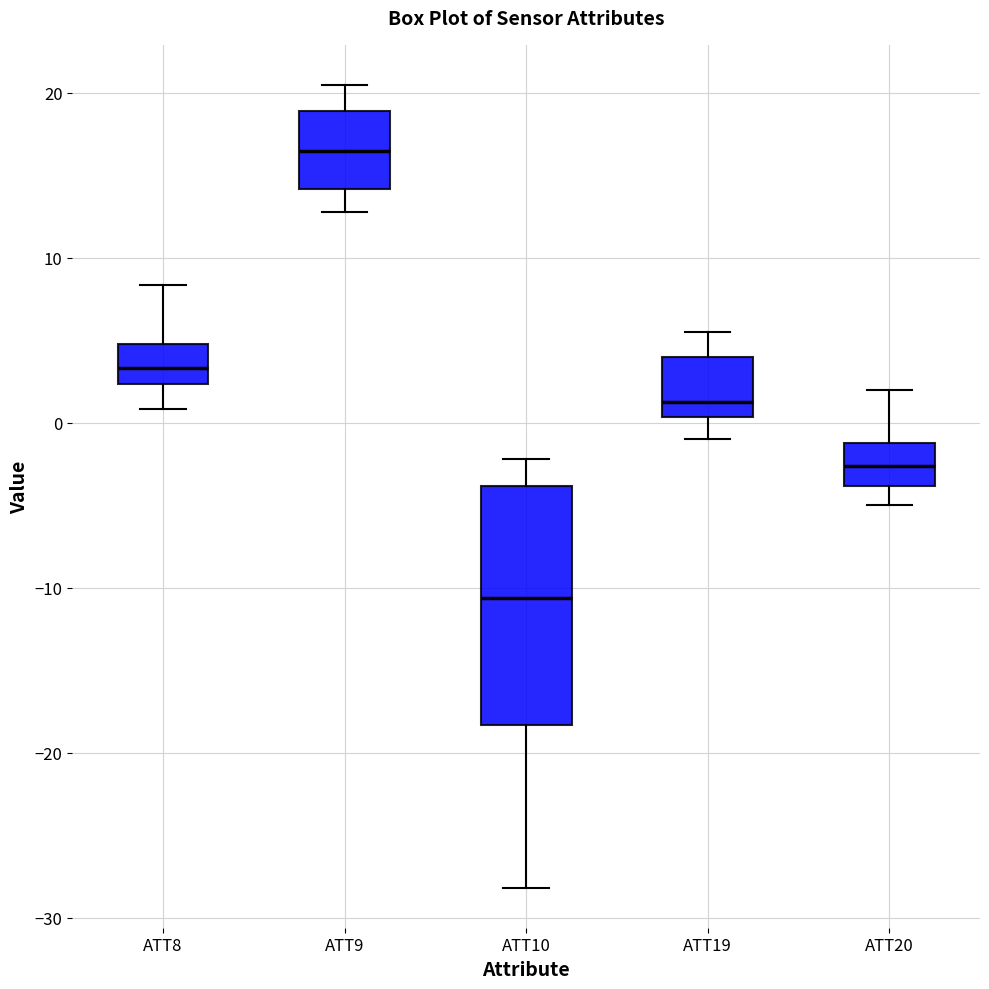

Which box's median line is the lowest?

ATT10